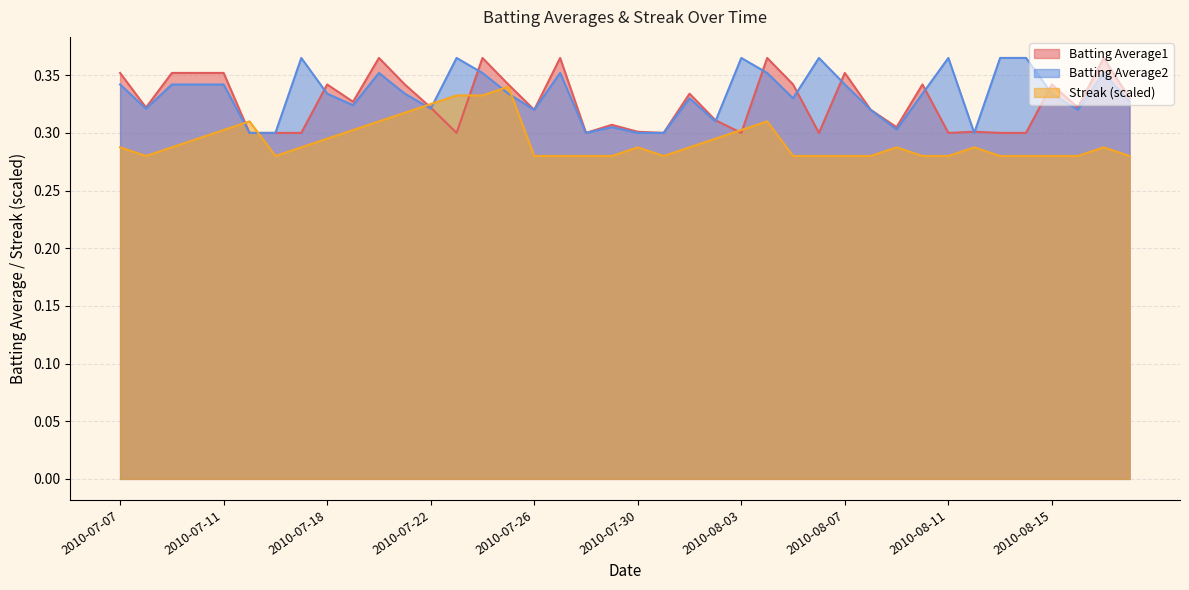

True or false: Batting Average2 has a value of 0.4 at 2010-08-04.

True